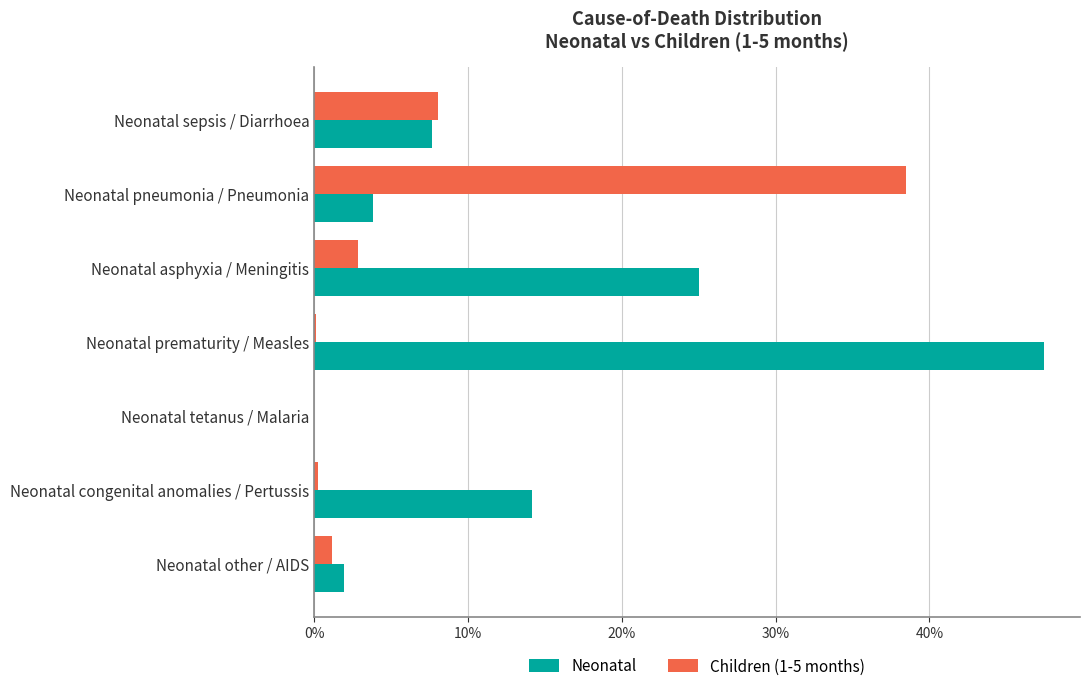

At how many categories does at least one series exceed 0?

6